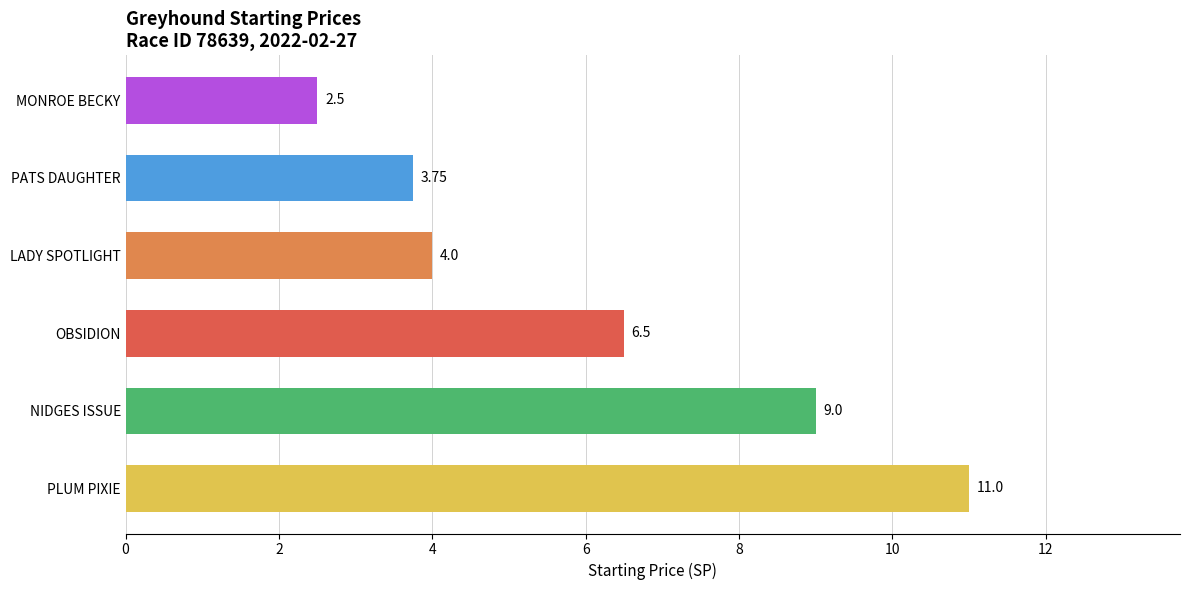

At which label is the value closest to 6?

OBSIDION